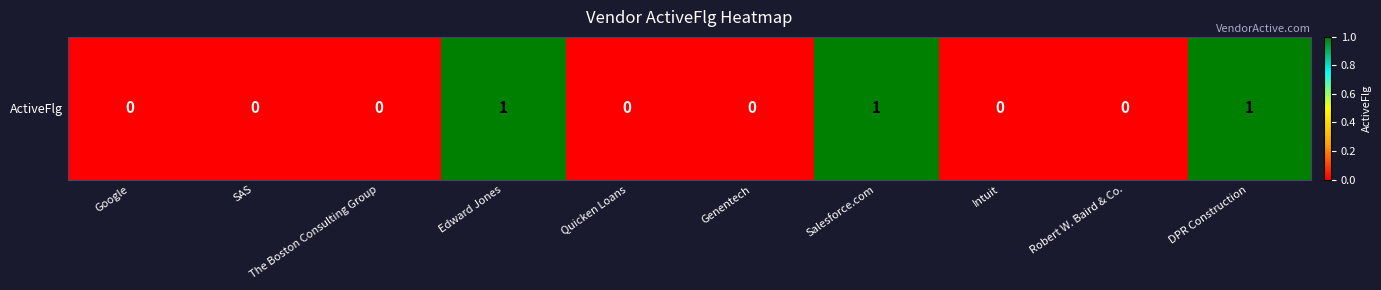

Rank the categories by value from lowest to highest.

Google, SAS, The Boston Consulting Group, Quicken Loans, Genentech, Intuit, Robert W. Baird & Co., Edward Jones, Salesforce.com, DPR Construction